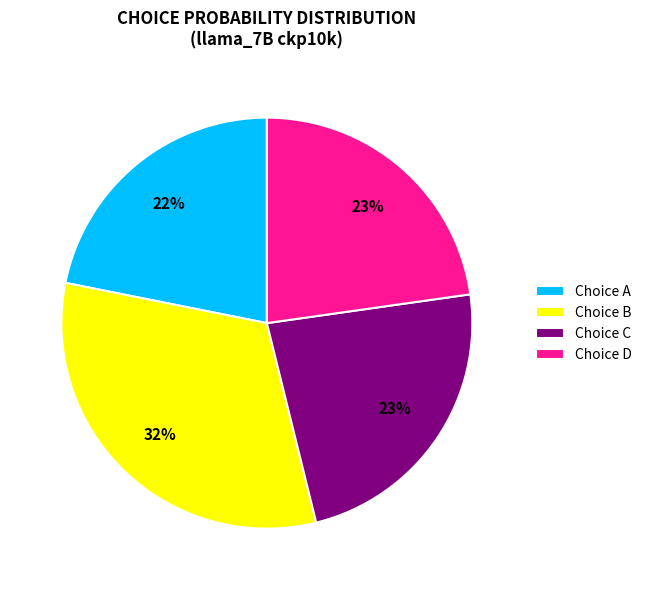

Does Choice B represent more than half of the total?

No